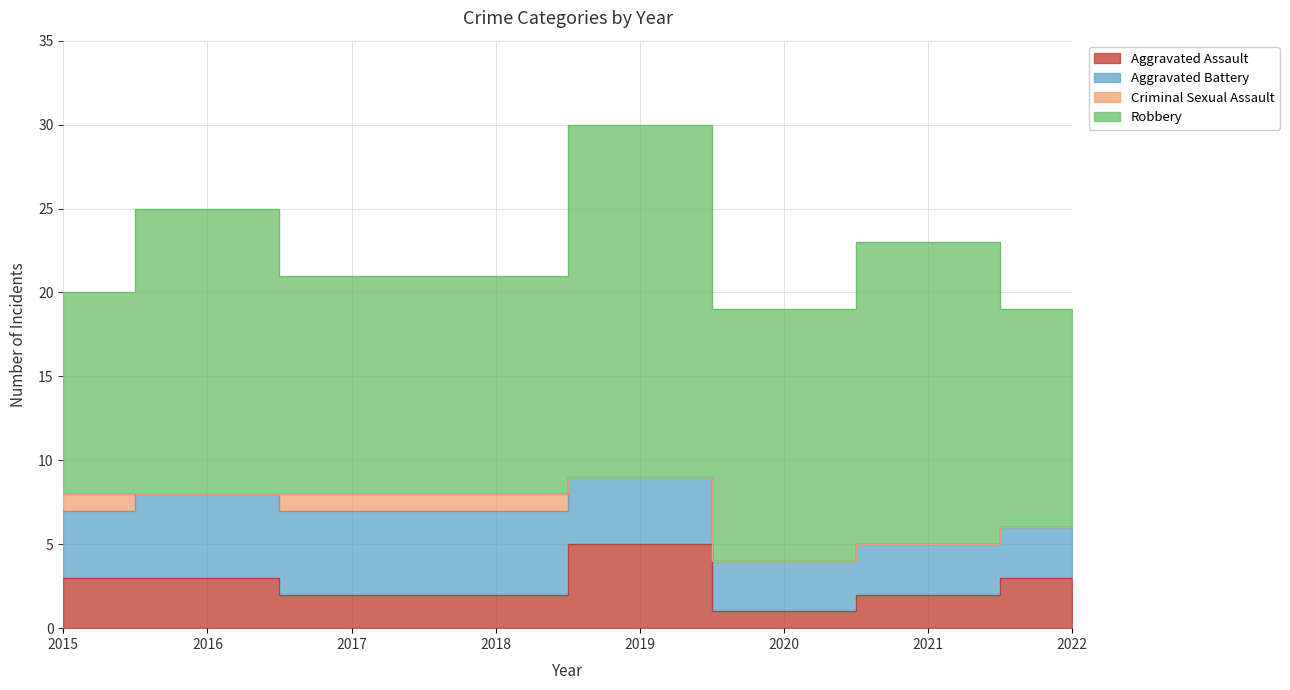

List the series in order of their peak value, highest first.

Robbery, Aggravated Assault, Aggravated Battery, Criminal Sexual Assault